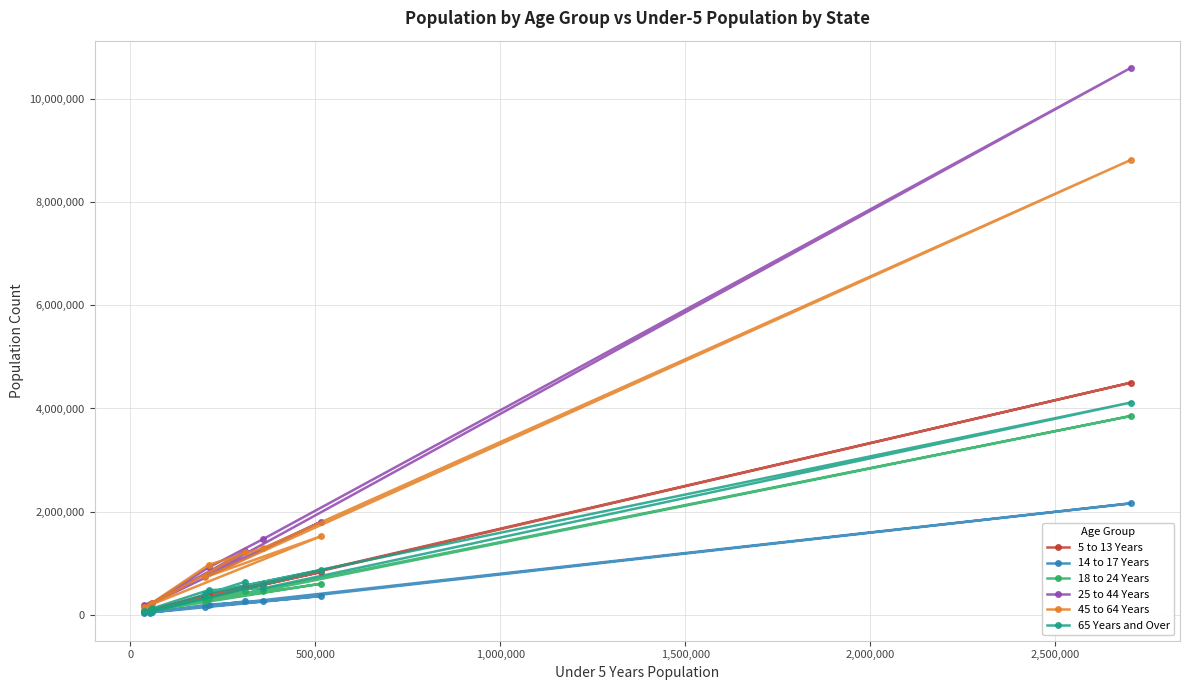

Which series has the widest spread of values?

25 to 44 Years